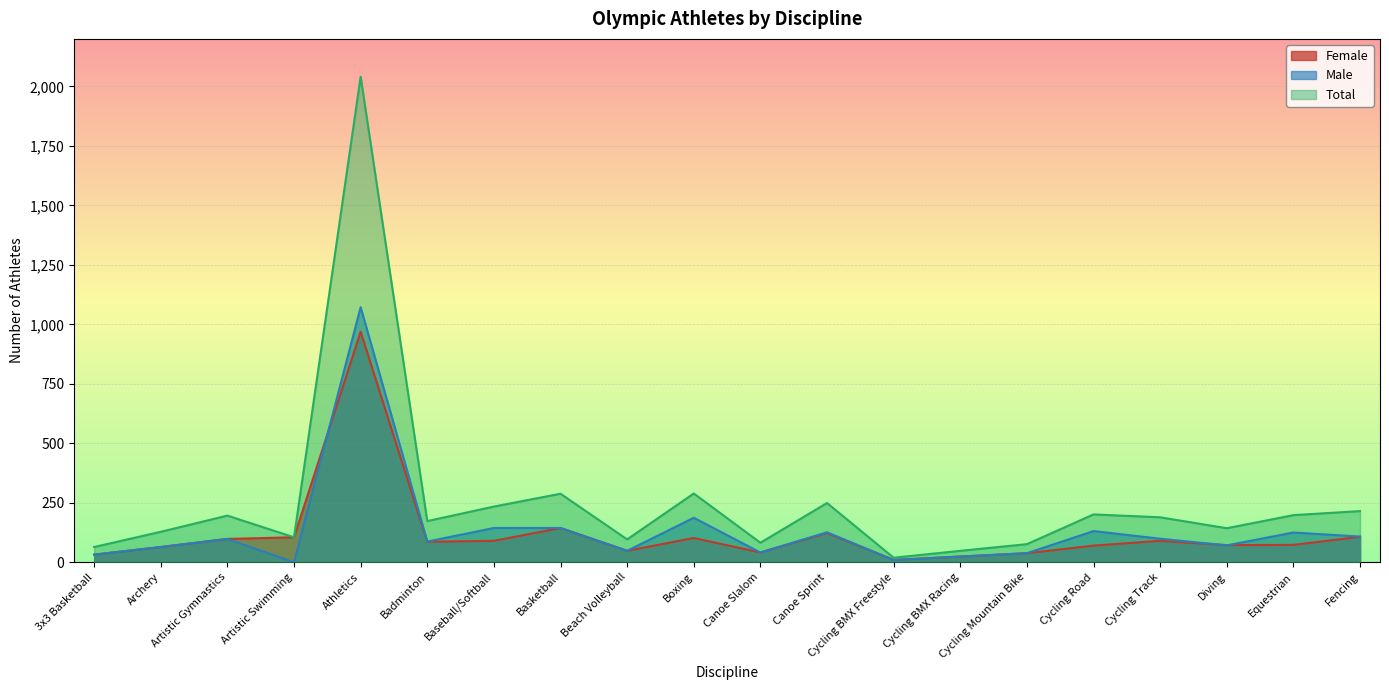

What is the label of the 4th point from the left?

Artistic Swimming